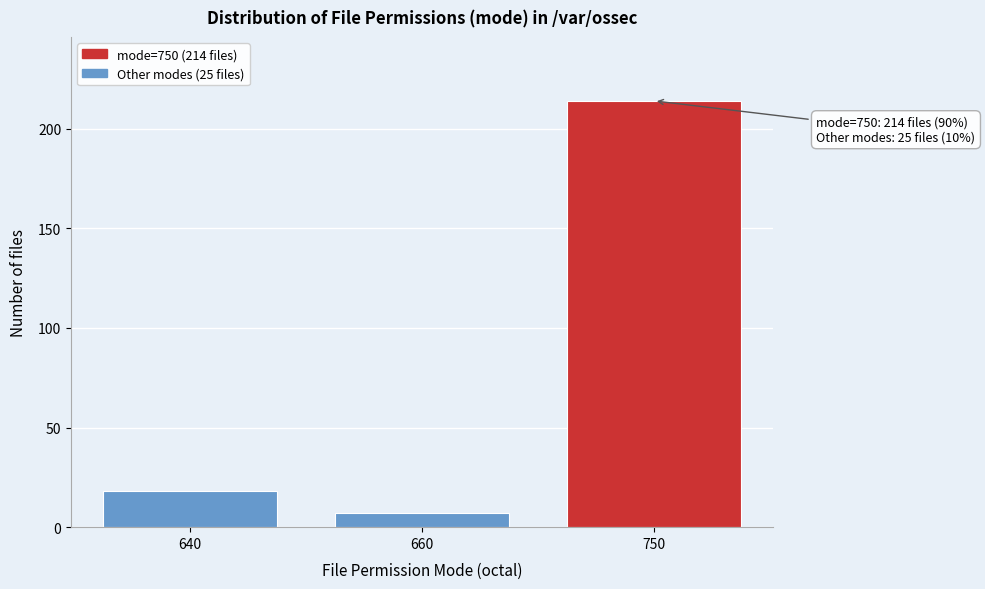

Reading right to left, extract all data points from this chart.

750=214	660=7	640=18